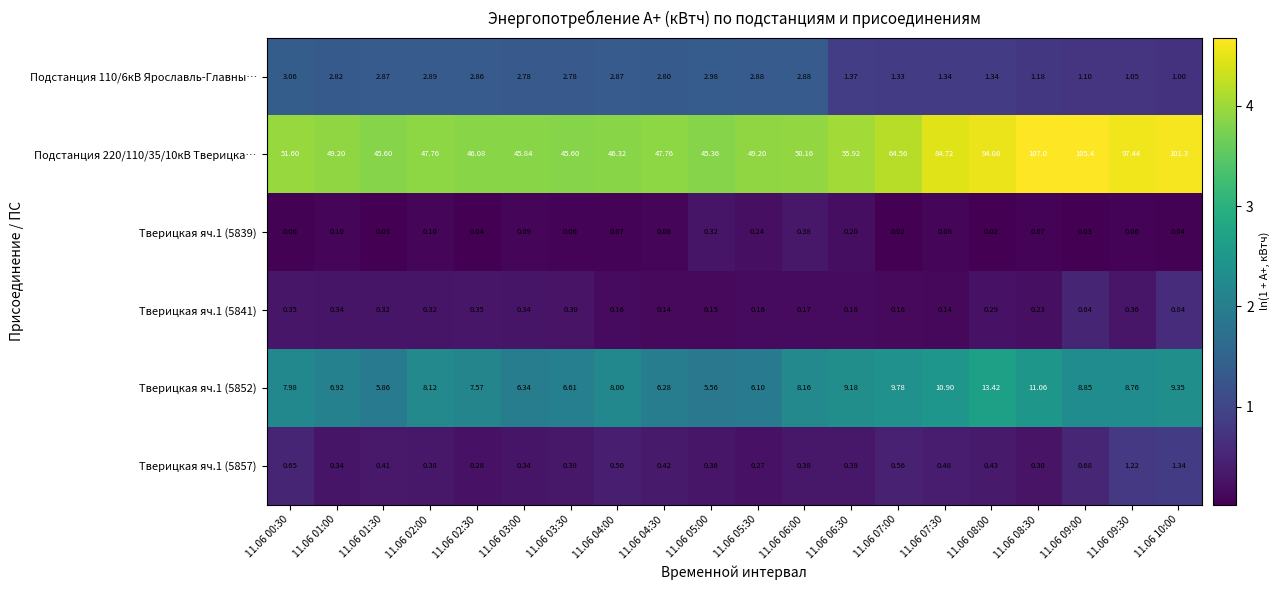

Is the value of Тверицкая яч.1 (5852) at 11.06 05:00 greater than the value of Тверицкая яч.1 (5841) at 11.06 06:30?

Yes